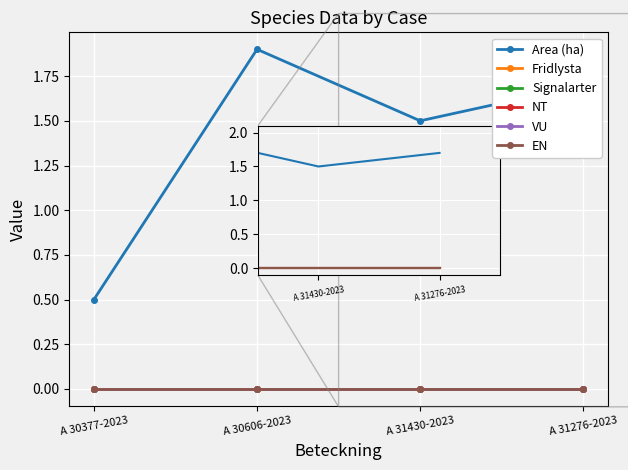

Is this an area chart (filled region under the line)?

No